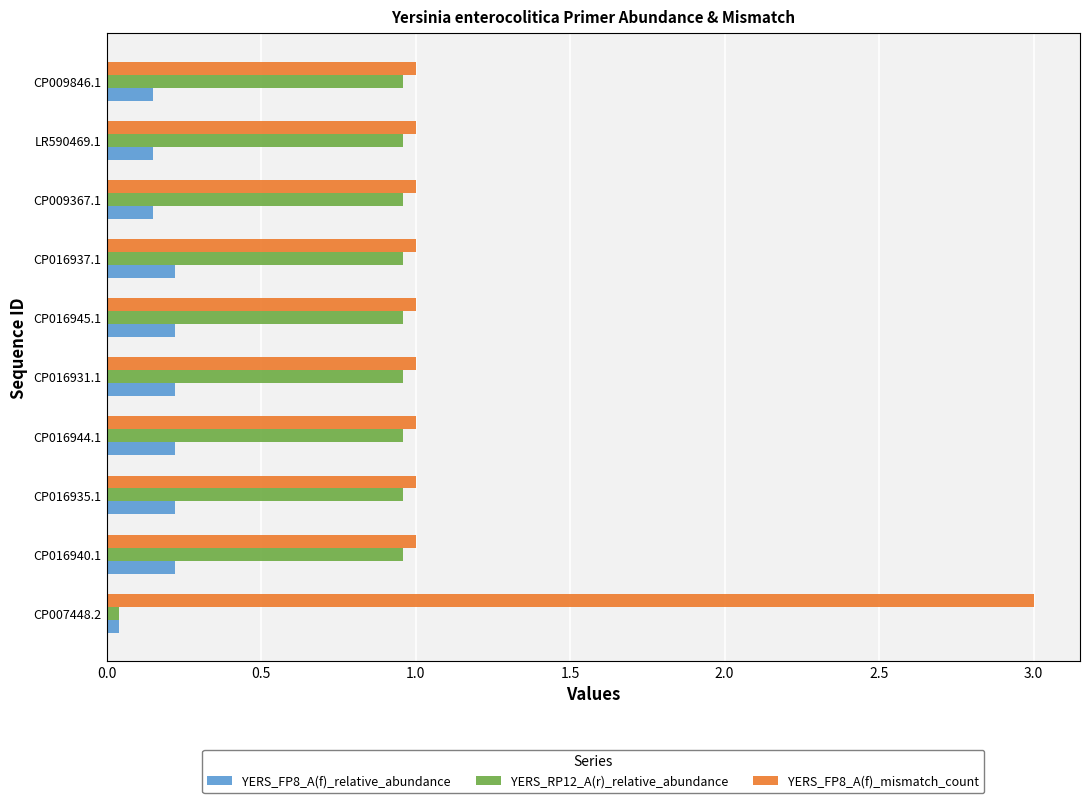

True or false: YERS_FP8_A(f)_mismatch_count has a value of 1.0 at CP016944.1.

True